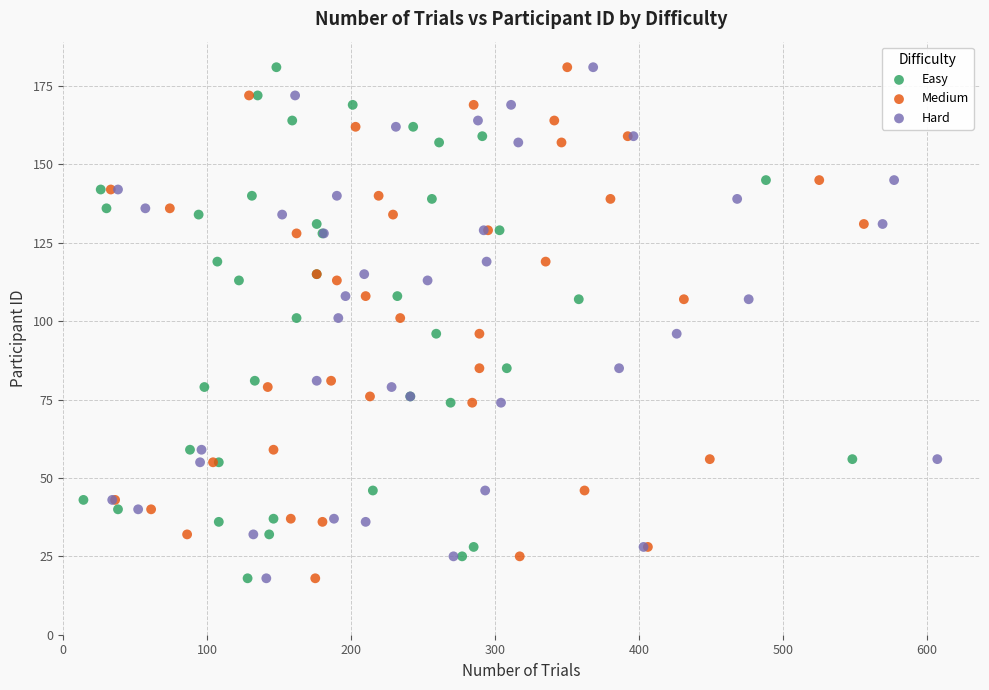

What are all the series names shown in the legend?

Easy, Medium, Hard